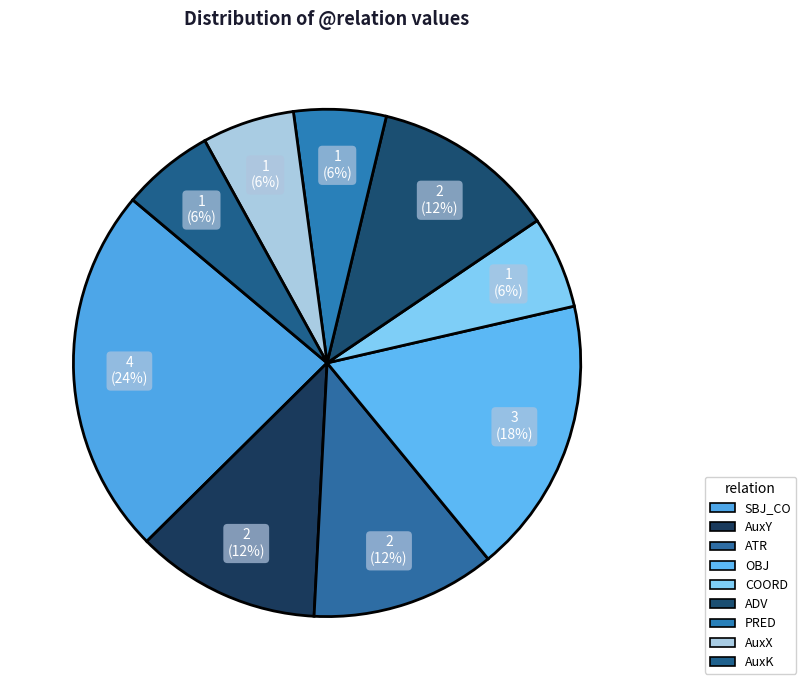

Is there a majority slice in this chart?

No